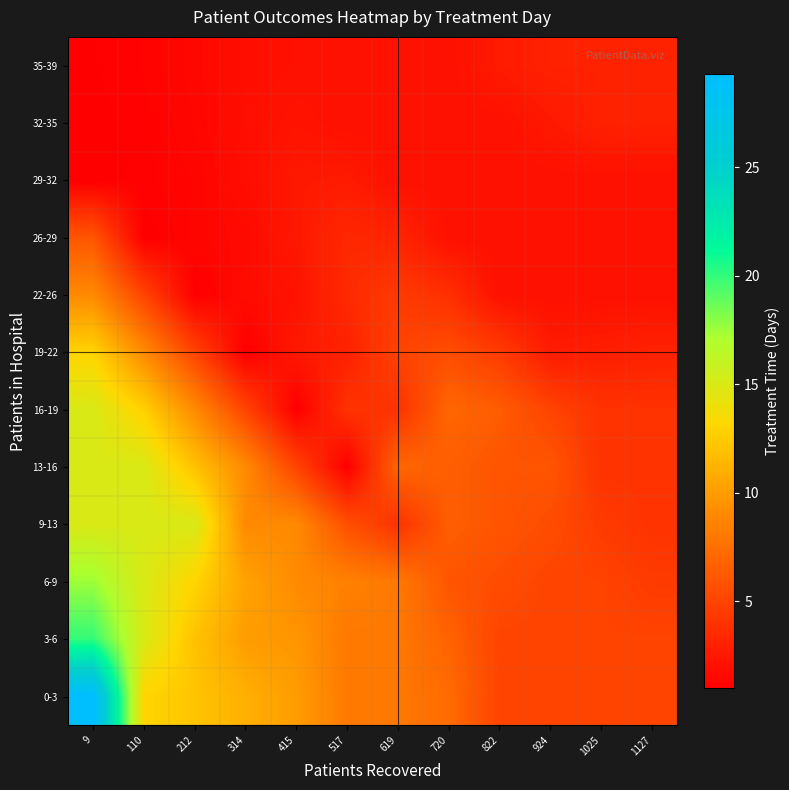

Which label corresponds to the smallest value in the chart?

517